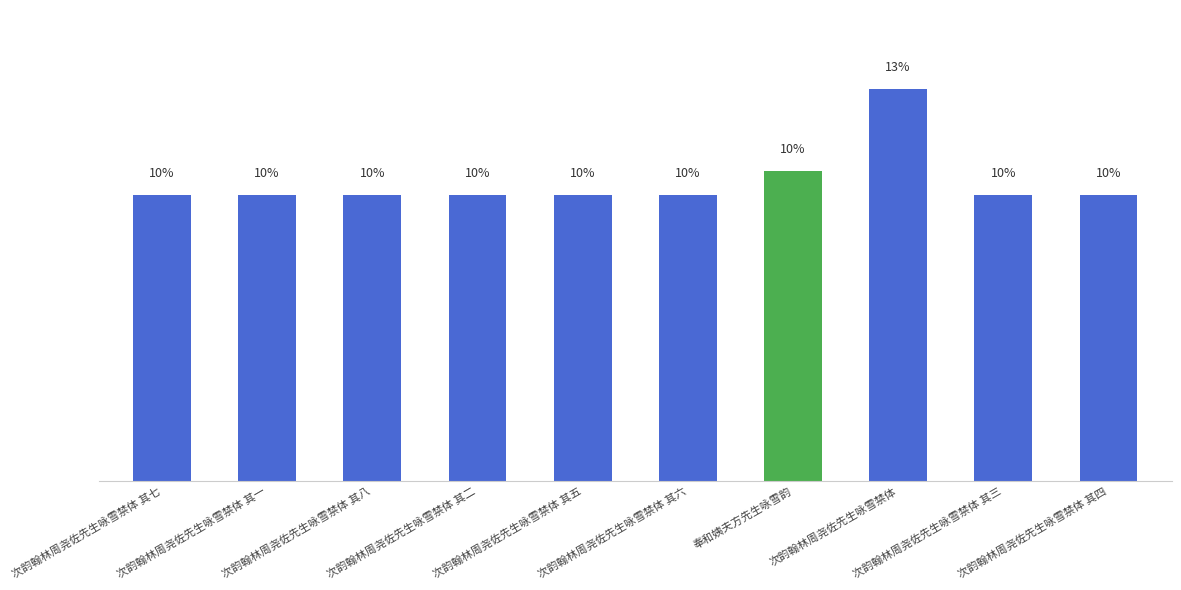

What is the difference between the maximum and minimum values?

3.6